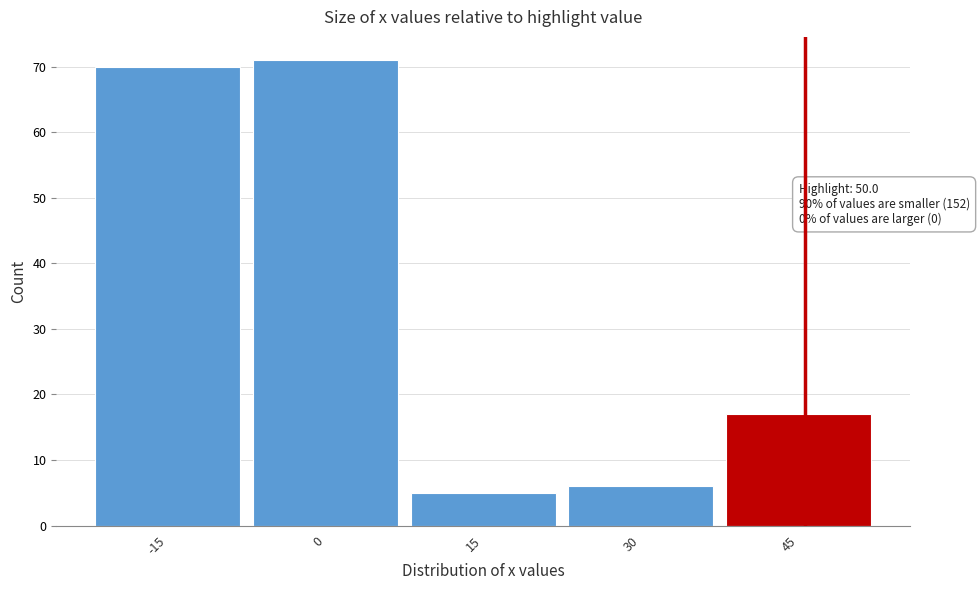

Reading left to right, what are all the values shown in this chart?

-15=70	0=71	15=5	30=6	45=17